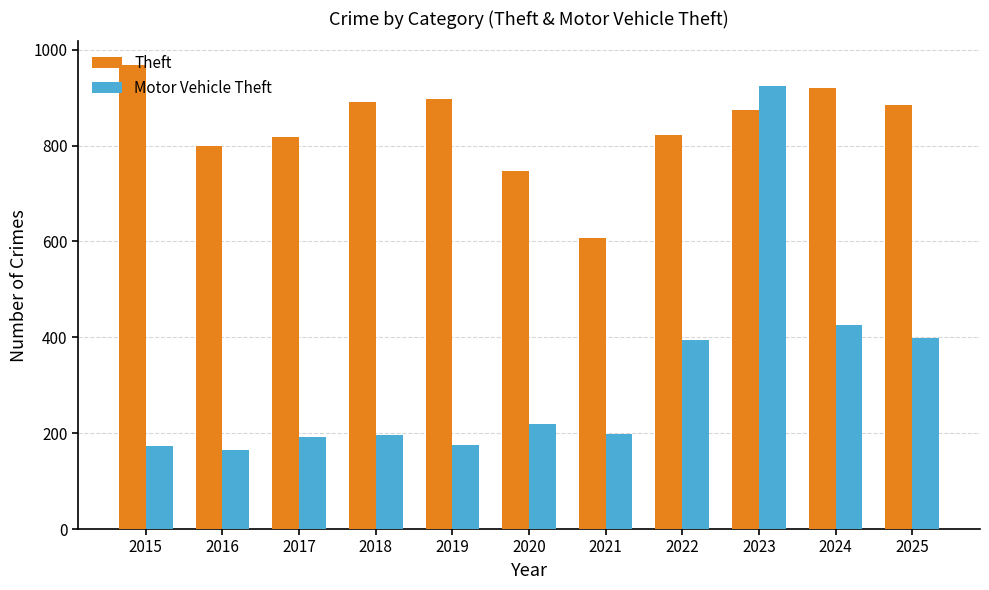

How many distinct data groups are displayed?

2